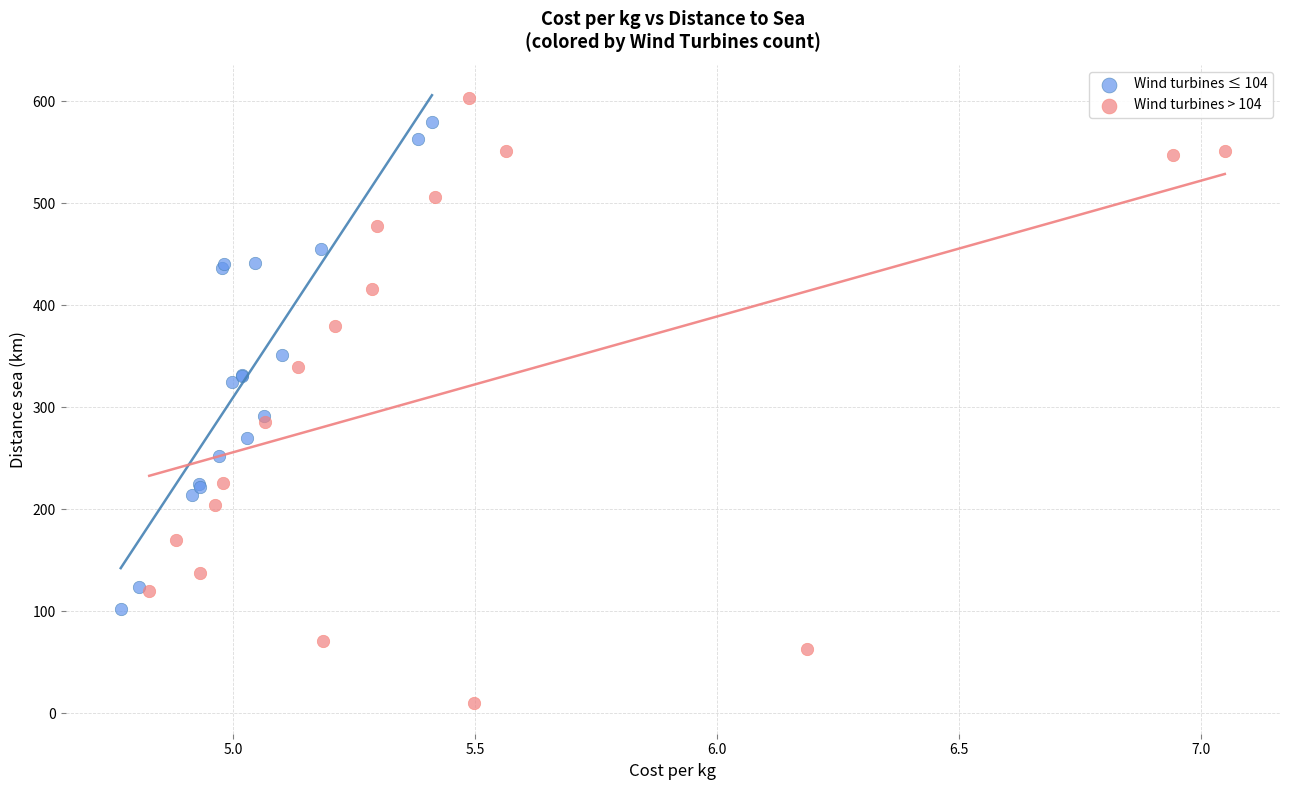

Which series reaches the maximum Y coordinate?

Wind turbines > 104